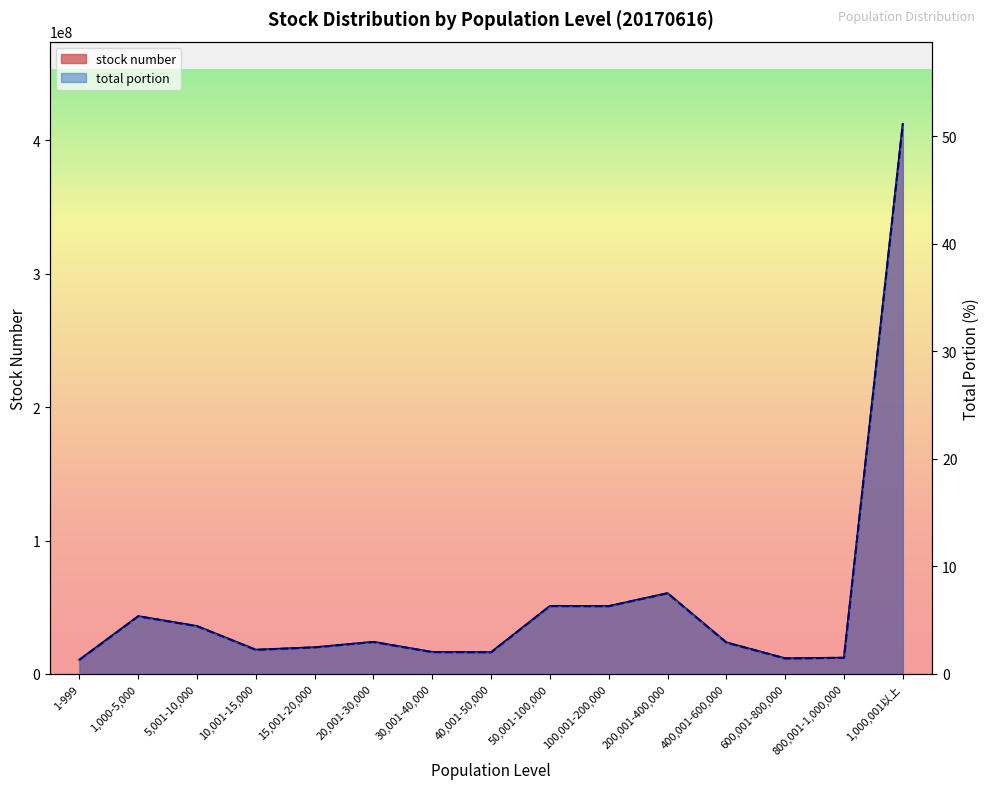

What is the highest value of the total portion series?

51.1